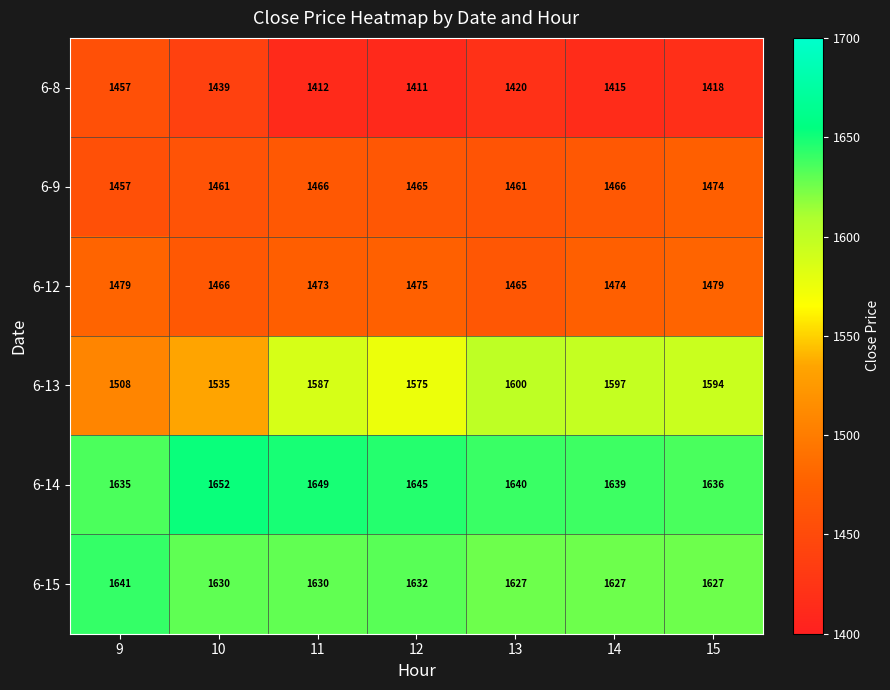

At how many categories does at least one series exceed 1635?

7